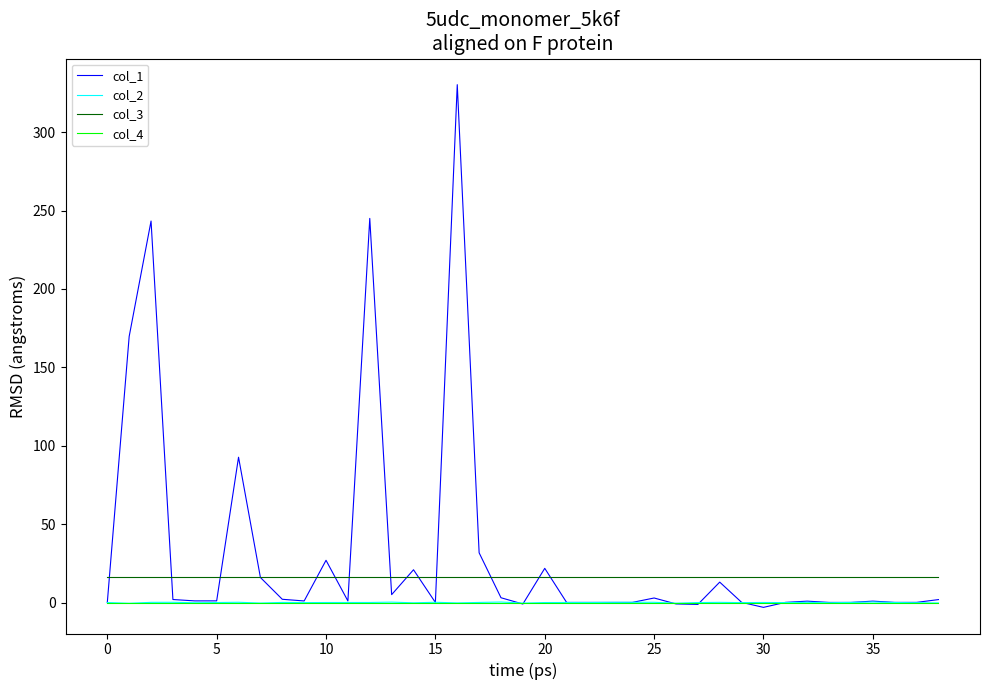

What is the minimum value for col_3?

16.0